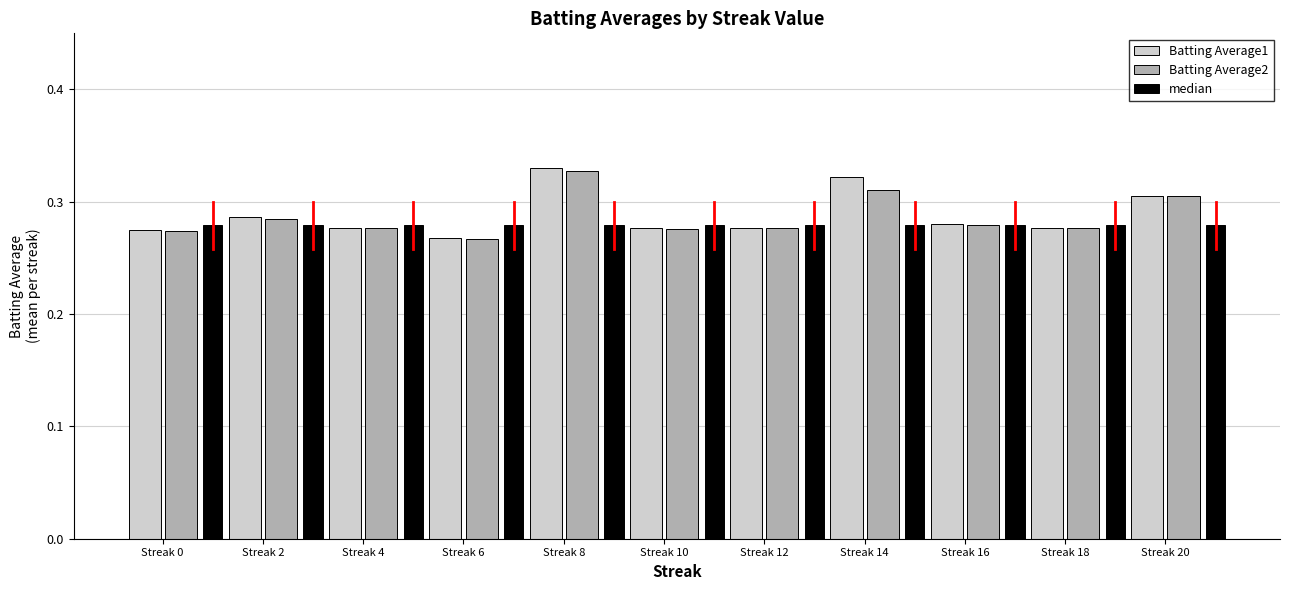

What is the total value across all series at Streak 12?

0.8